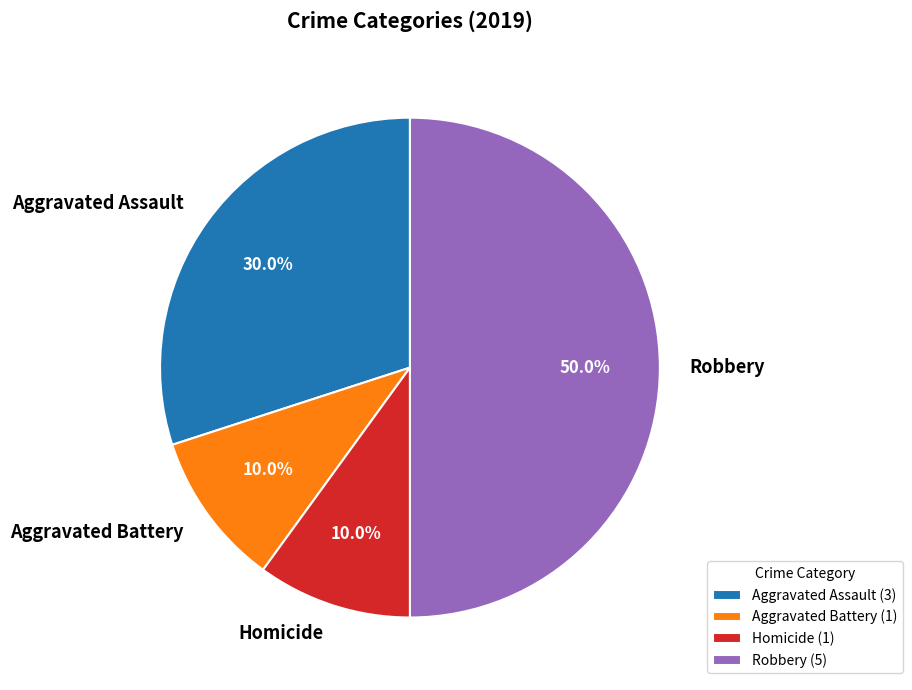

Does Aggravated Assault represent more than half of the total?

No